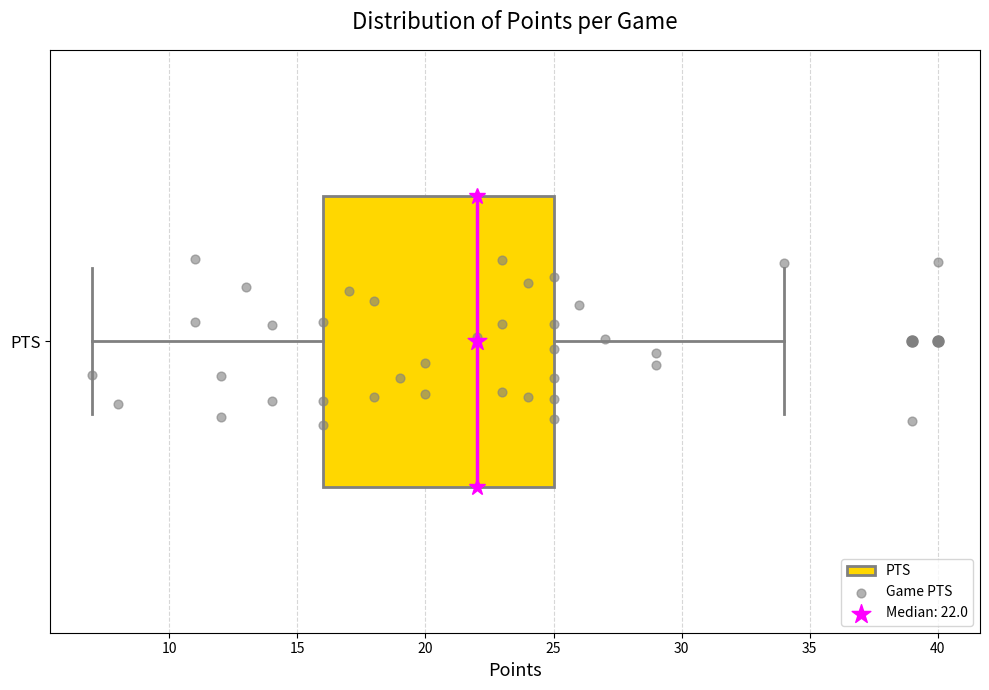

Read this box plot against the x-axis: the position of the median line, the range covered by the box, and the ends of both whiskers. The values are not printed on the chart, so give them approximately, as read against the axis.

median 22, box 16 to 25, whiskers 7 to 34